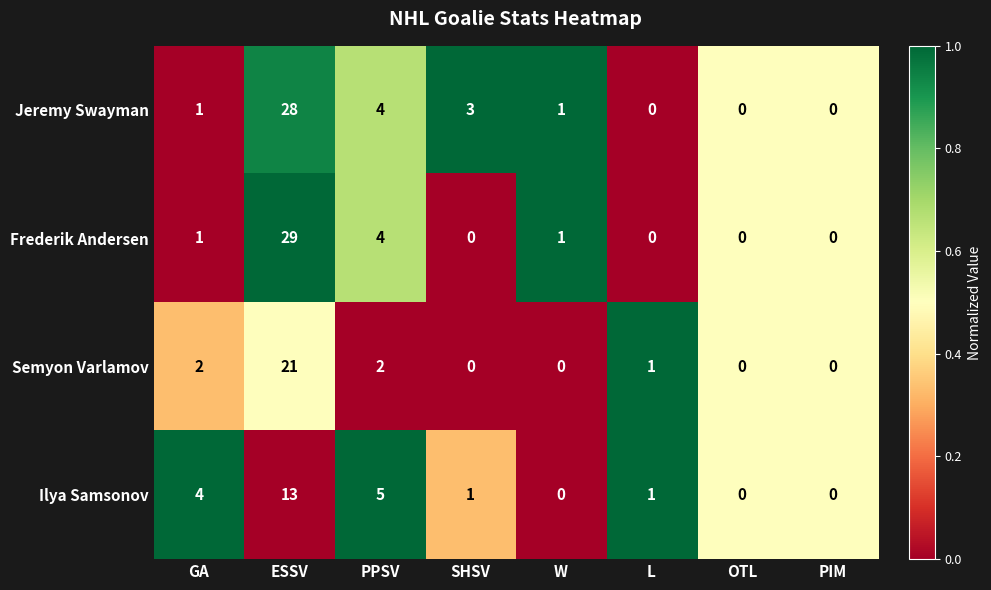

At which label is Jeremy Swayman closest to 14?

PPSV